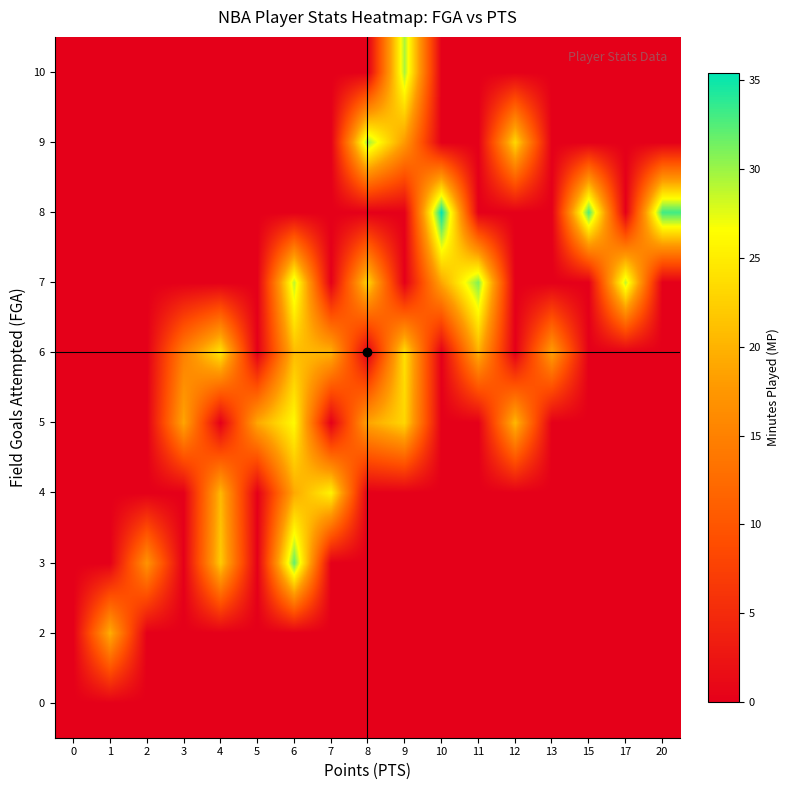

What is the total value across all series at 20?

33.2